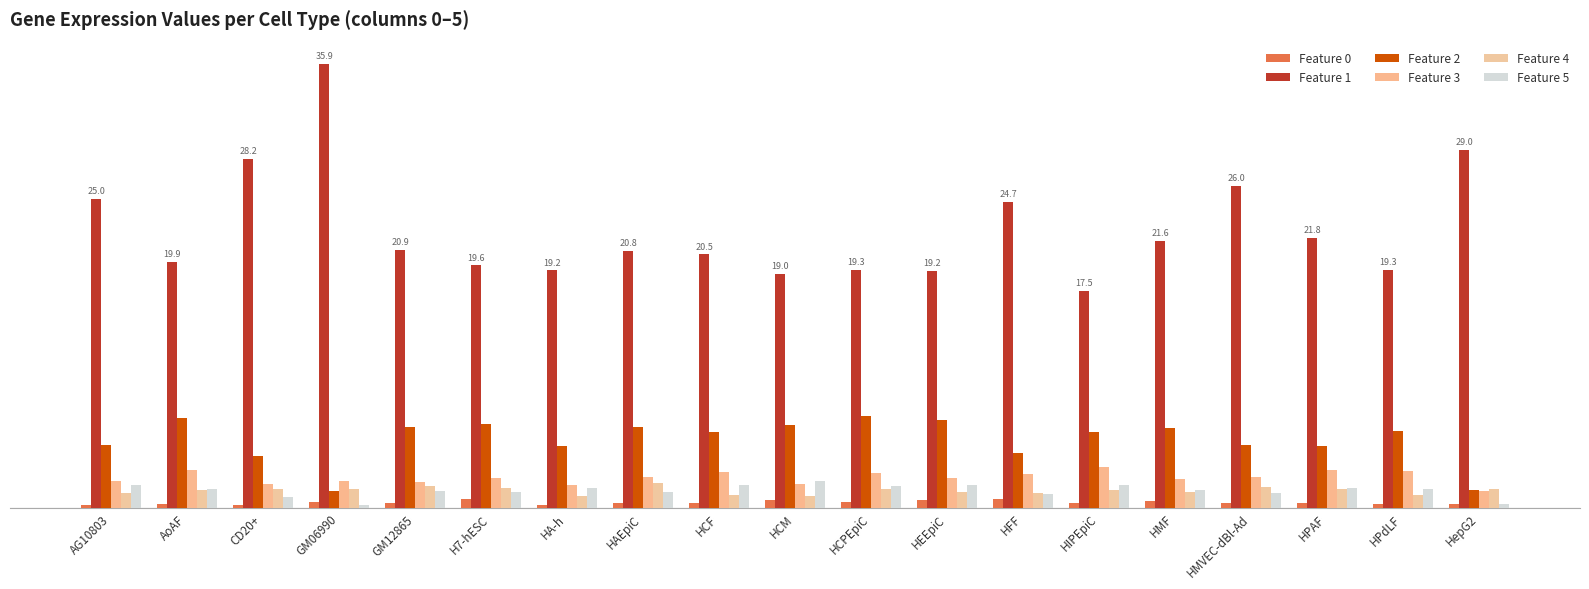

What is the spread (max minus min) of values at GM06990?

35.7